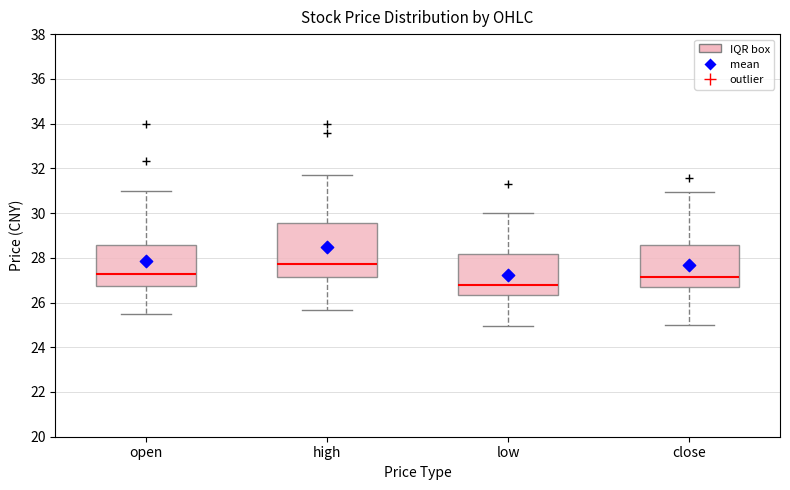

Where does the median line of the box for close sit on the y-axis? The values are not printed on the chart, so give them approximately, as read against the axis.

27.2